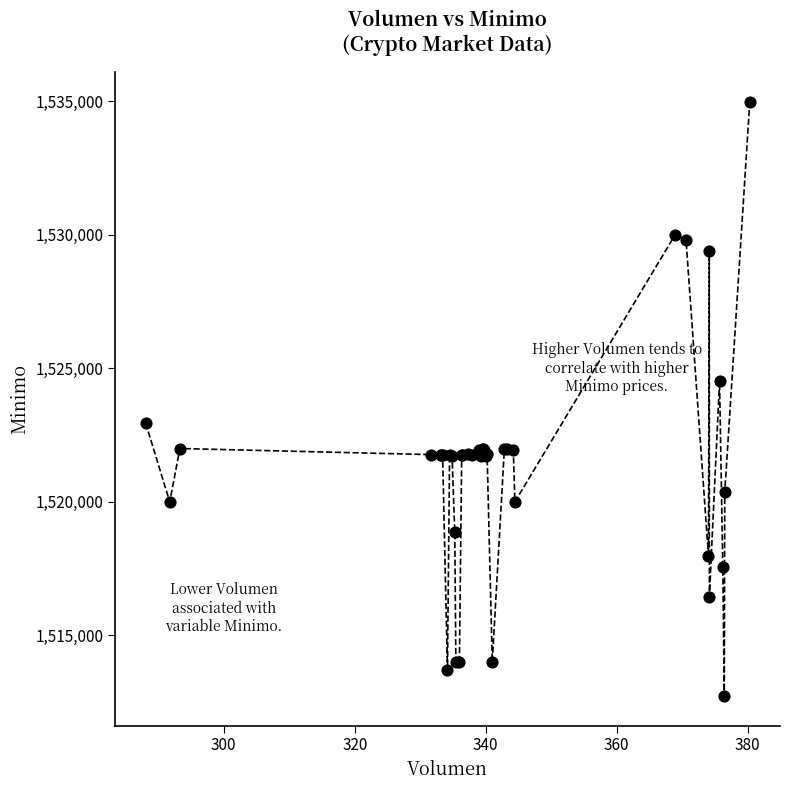

What Y value in the scatter plot is closest to 1523862?

1524513